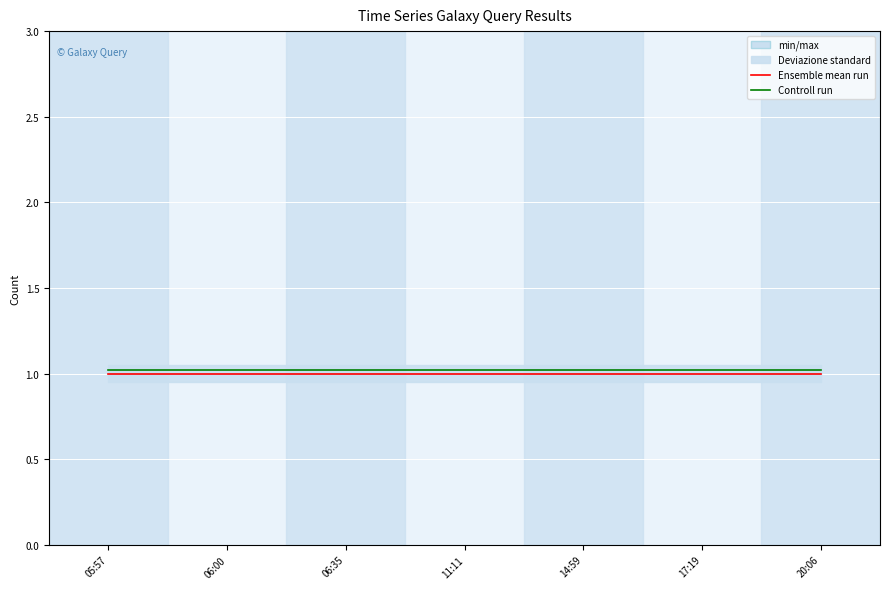

At which category is the sum across all series the highest?

05:57